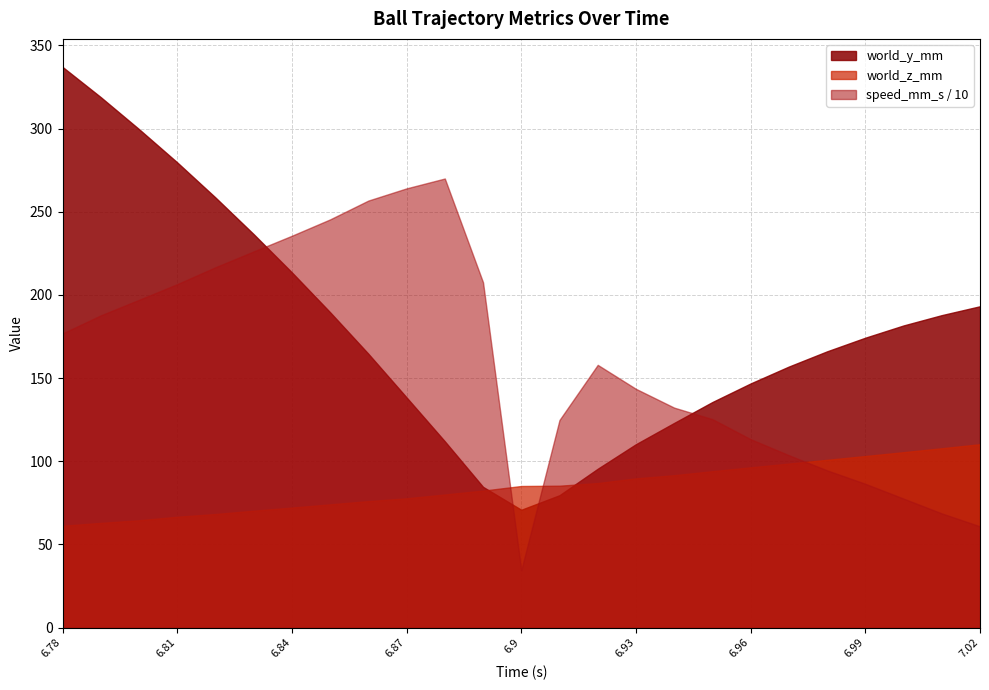

At which label is world_z_mm closest to 85?

6.9